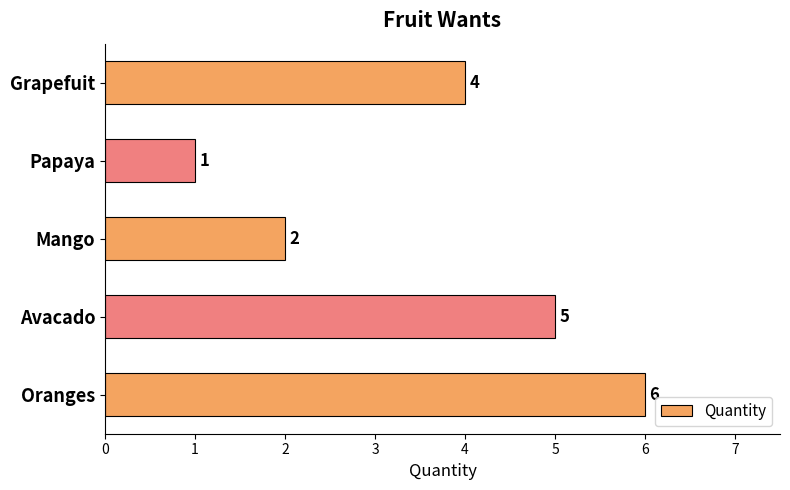

List the labels in order of value, smallest first.

Papaya, Mango, Grapefuit, Avacado, Oranges